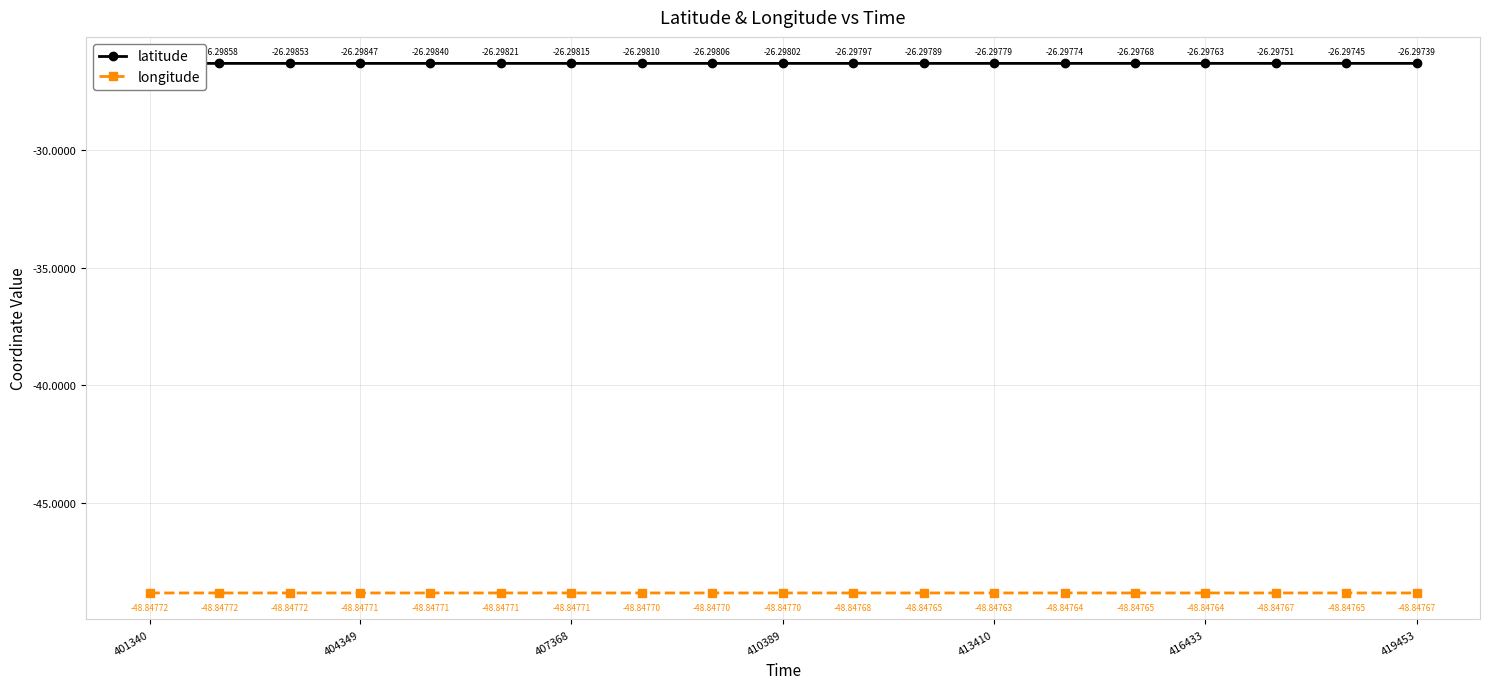

Reading left to right, extract all data points from this chart.

latitude: -26.3	-26.3	-26.3	-26.3	-26.3	-26.3	-26.3	-26.3	-26.3	-26.3	-26.3	-26.3	-26.3	-26.3	-26.3	-26.3	-26.3	-26.3	-26.3
longitude: -48.8	-48.8	-48.8	-48.8	-48.8	-48.8	-48.8	-48.8	-48.8	-48.8	-48.8	-48.8	-48.8	-48.8	-48.8	-48.8	-48.8	-48.8	-48.8